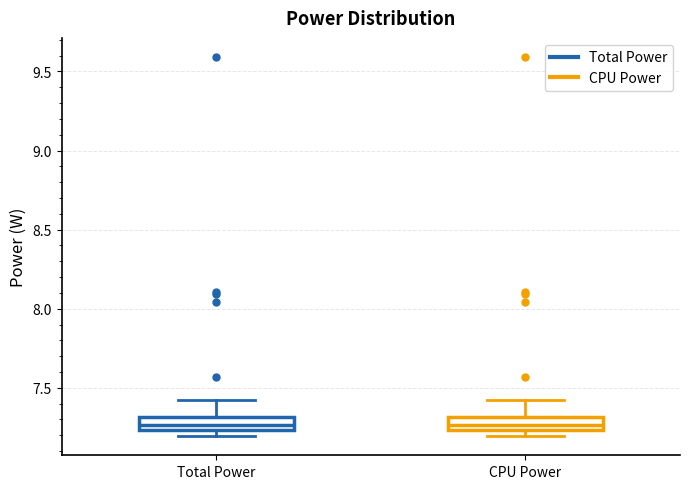

Reading left to right, read every box against the y-axis: the position of its median line, the range the box covers, and the ends of its whiskers. The values are not printed on the chart, so give them approximately, as read against the axis.

Total Power: median 7.25 (inside the box), box 7.25 to 7.30, whiskers 7.20 to 7.45
CPU Power: median 7.25 (inside the box), box 7.25 to 7.30, whiskers 7.20 to 7.45